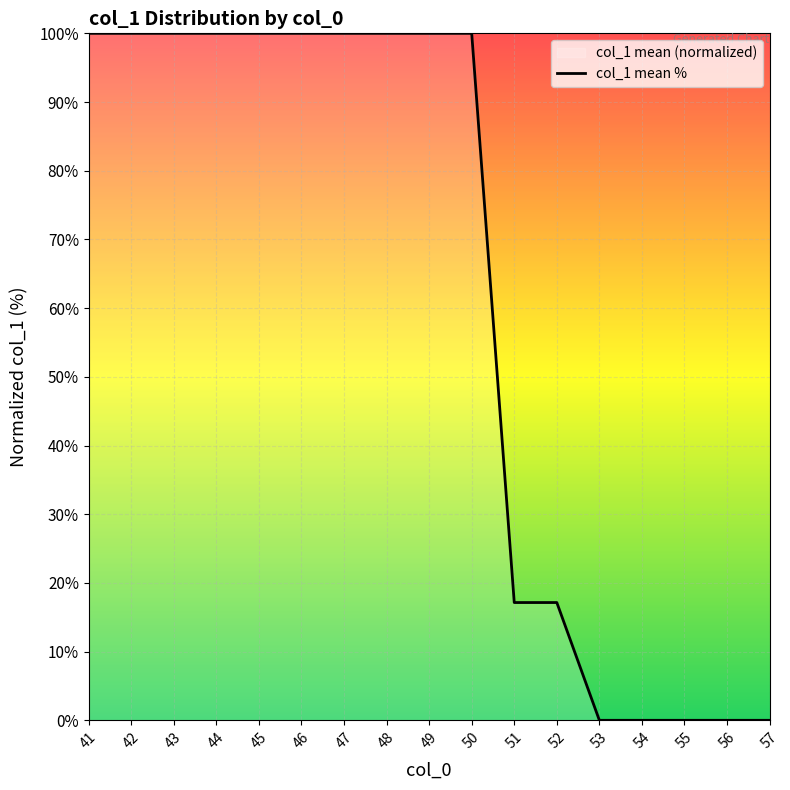

How many lines are shown in the chart?

1